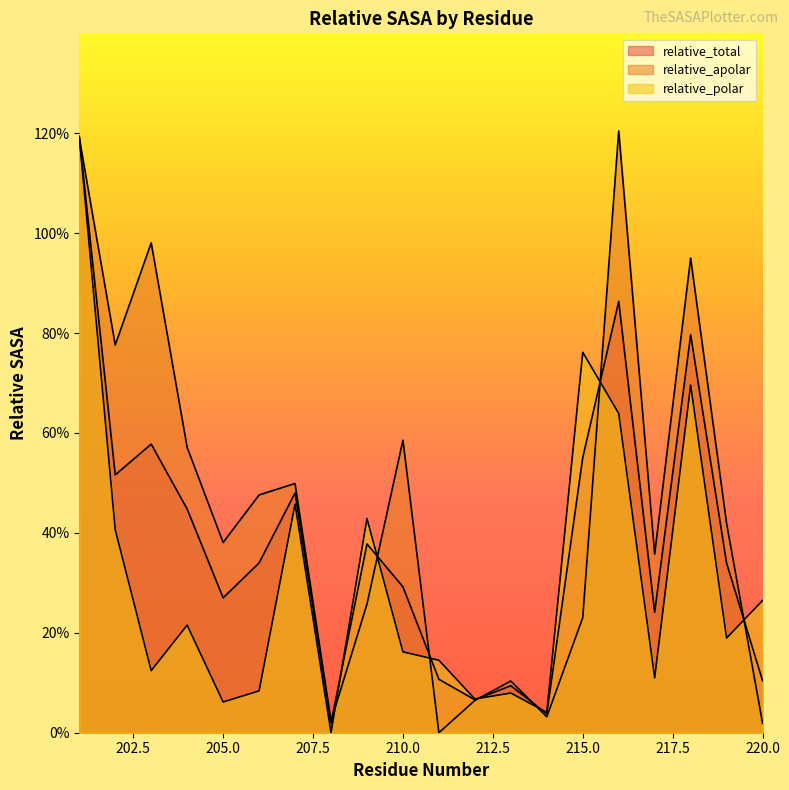

How many intersections are there between relative_apolar and relative_total?

8